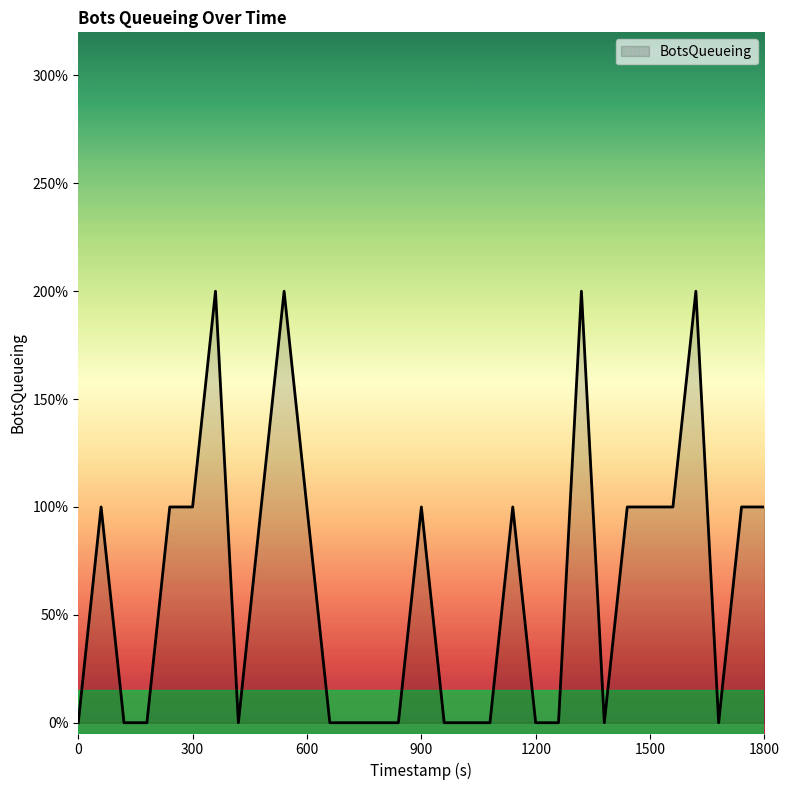

What is the maximum value shown in the chart?

2